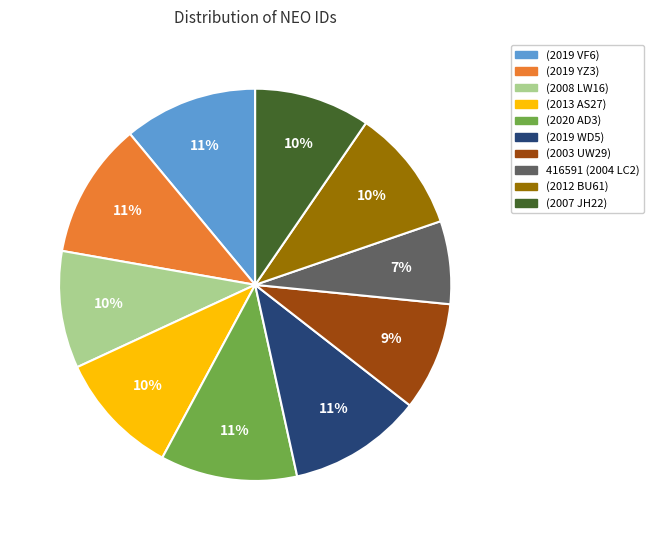

Is the sum of 416591 (2004 LC2) and (2019 YZ3) greater than half?

No